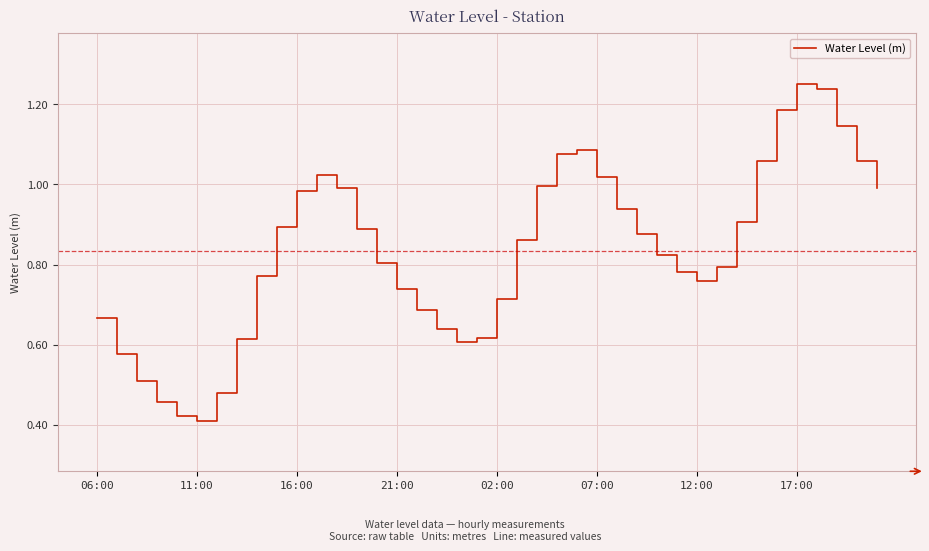

Where is the data nearest to the value 0?

11:00